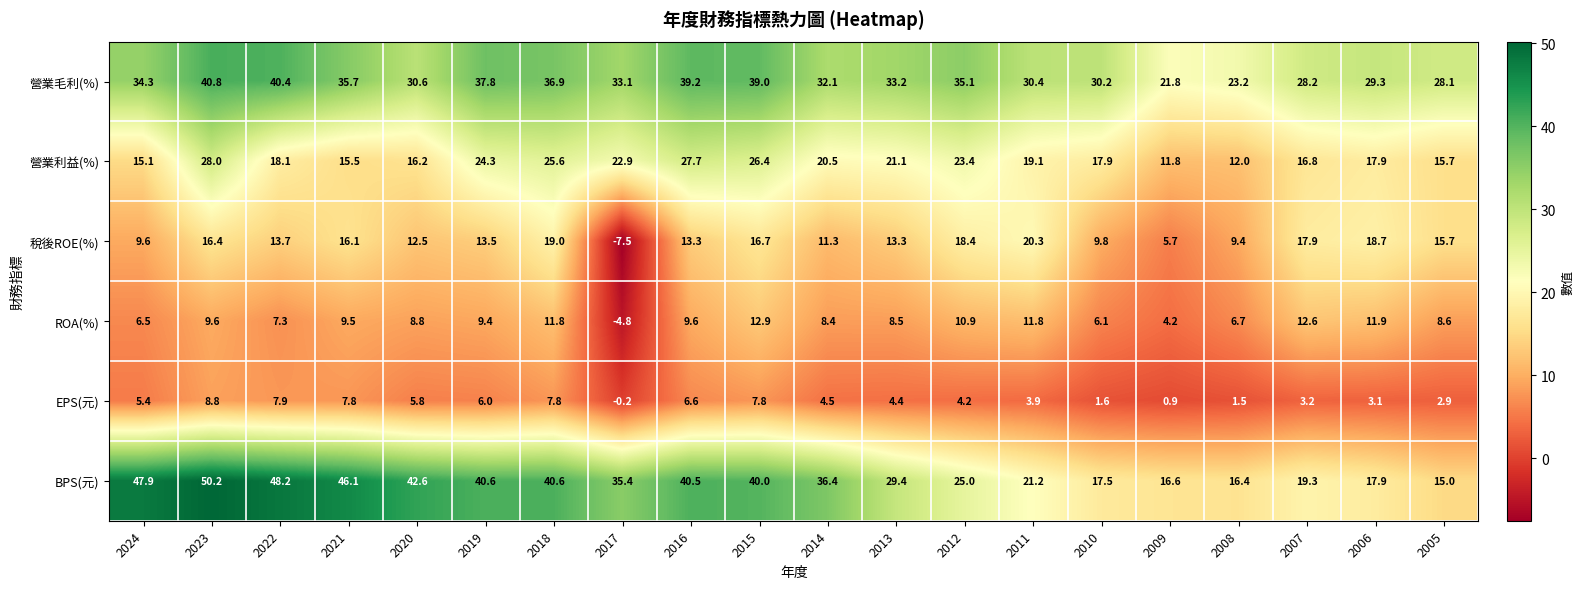

At how many categories does at least one series exceed 42?

5